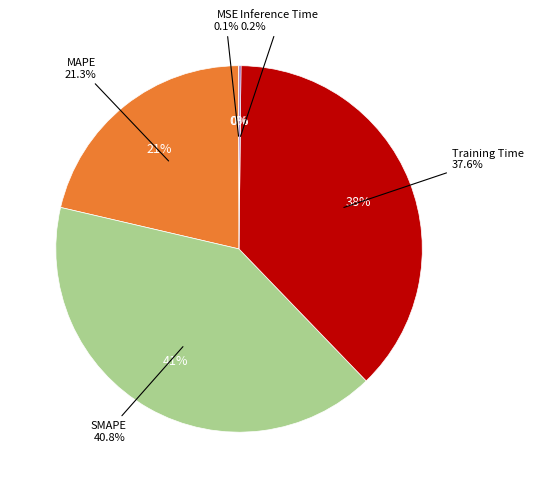

Which category has the smallest portion of the pie?

MSE